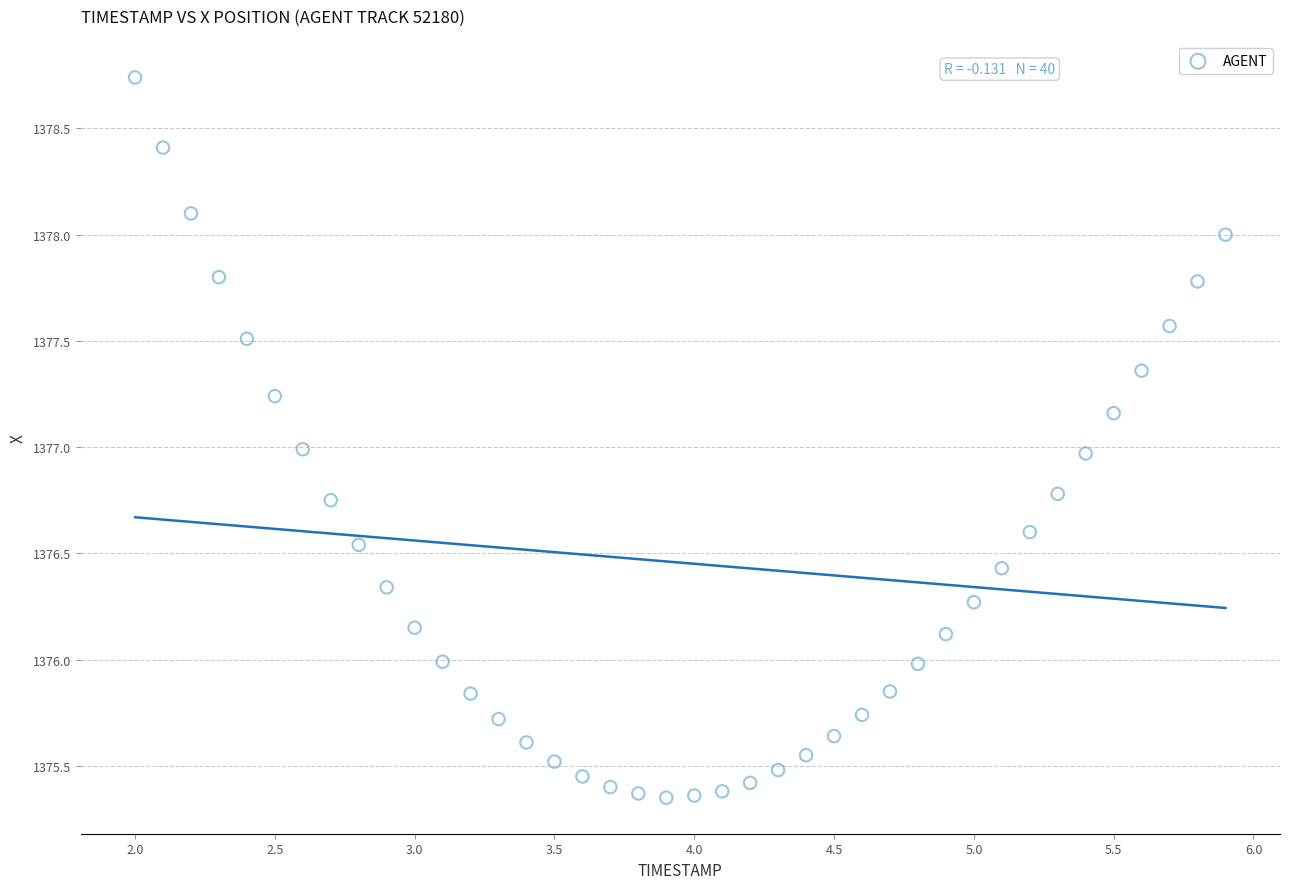

What is the range of Y values (max minus min)?

3.4